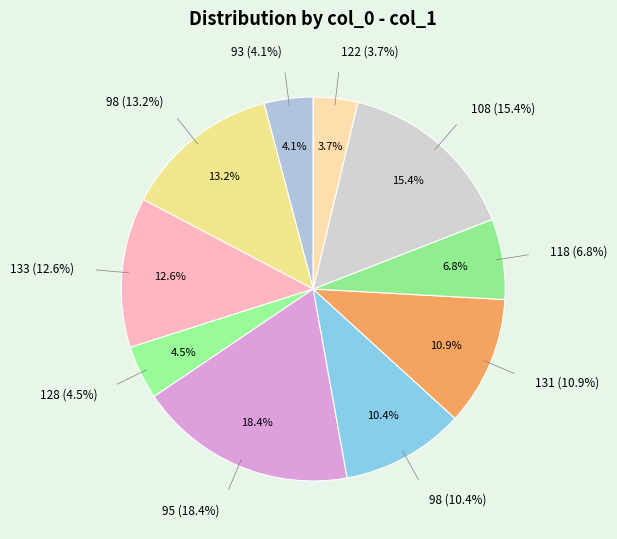

How many segments does this pie chart have?

10